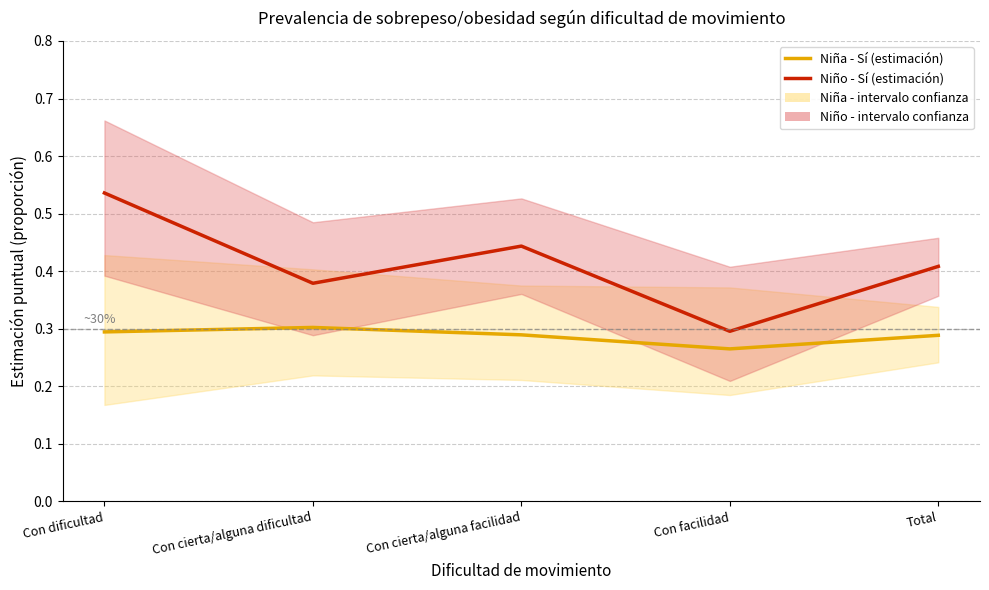

What is the label of the 3rd point from the left?

Con cierta/alguna facilidad